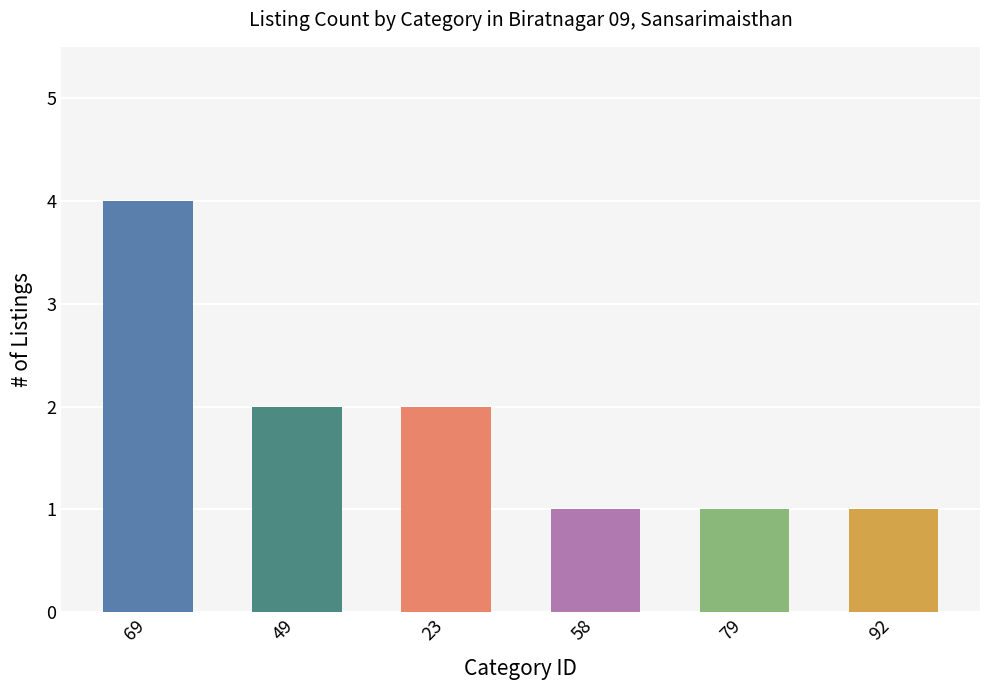

What is the value of the 6th bar from the left?

1